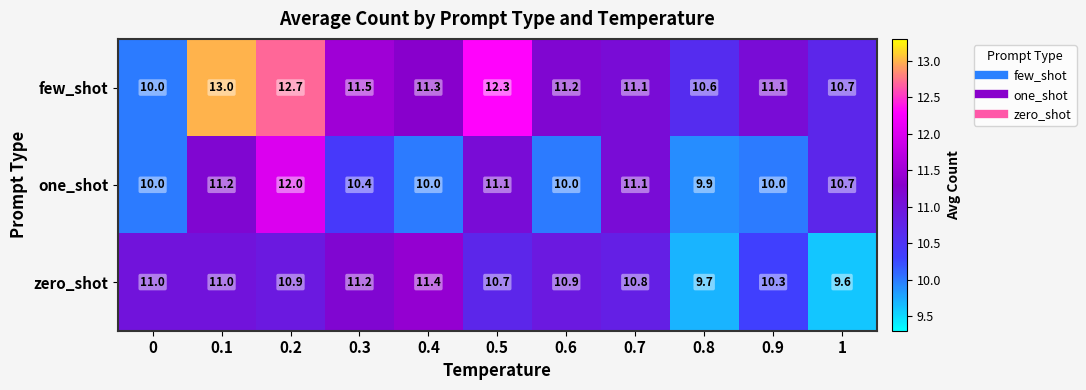

What is the smallest value displayed?

9.6